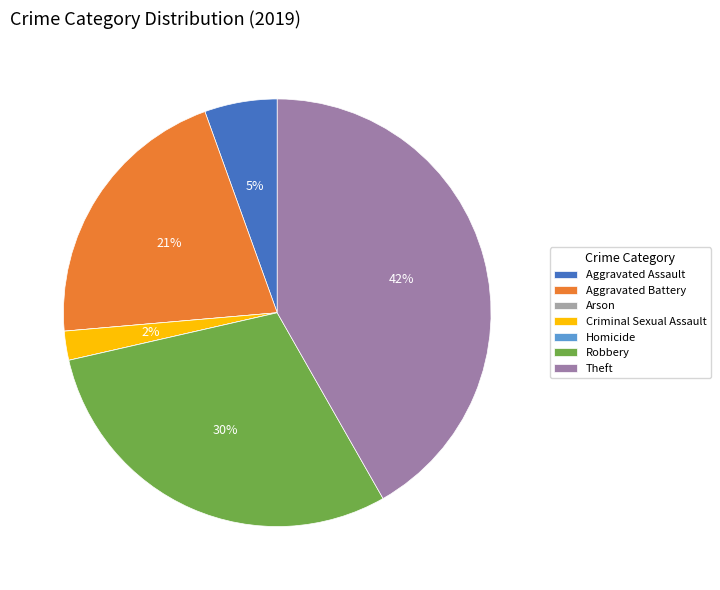

Does Theft account for over 50% of the chart?

No